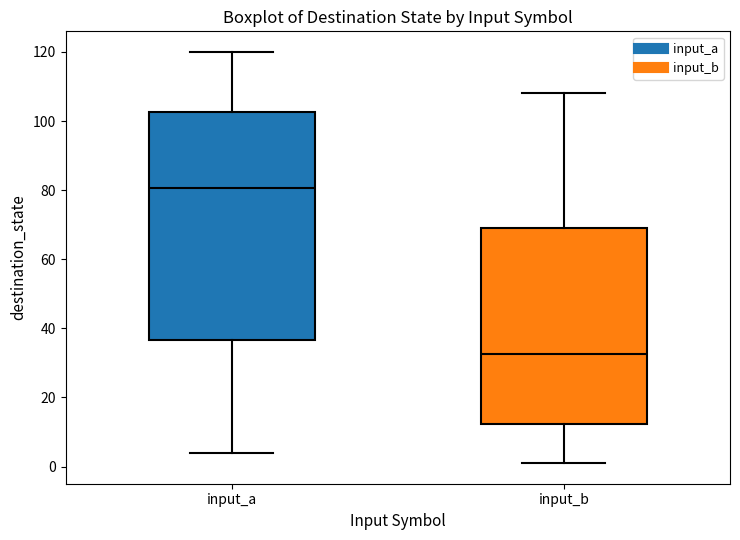

Reading left to right, read every box against the y-axis: the position of its median line, the range the box covers, and the ends of its whiskers. The values are not printed on the chart, so give them approximately, as read against the axis.

input_a: median 80, box 36 to 102, whiskers 4 to 120
input_b: median 32, box 12 to 70, whiskers 2 to 108